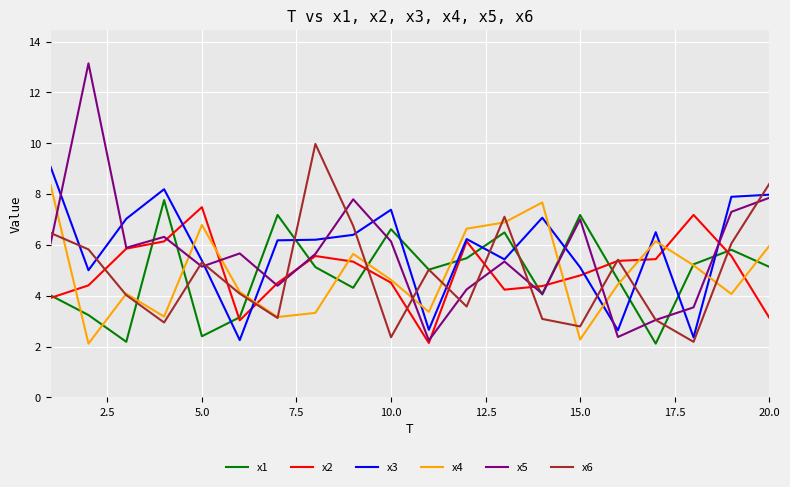

Which series has the largest range (max minus min)?

x5